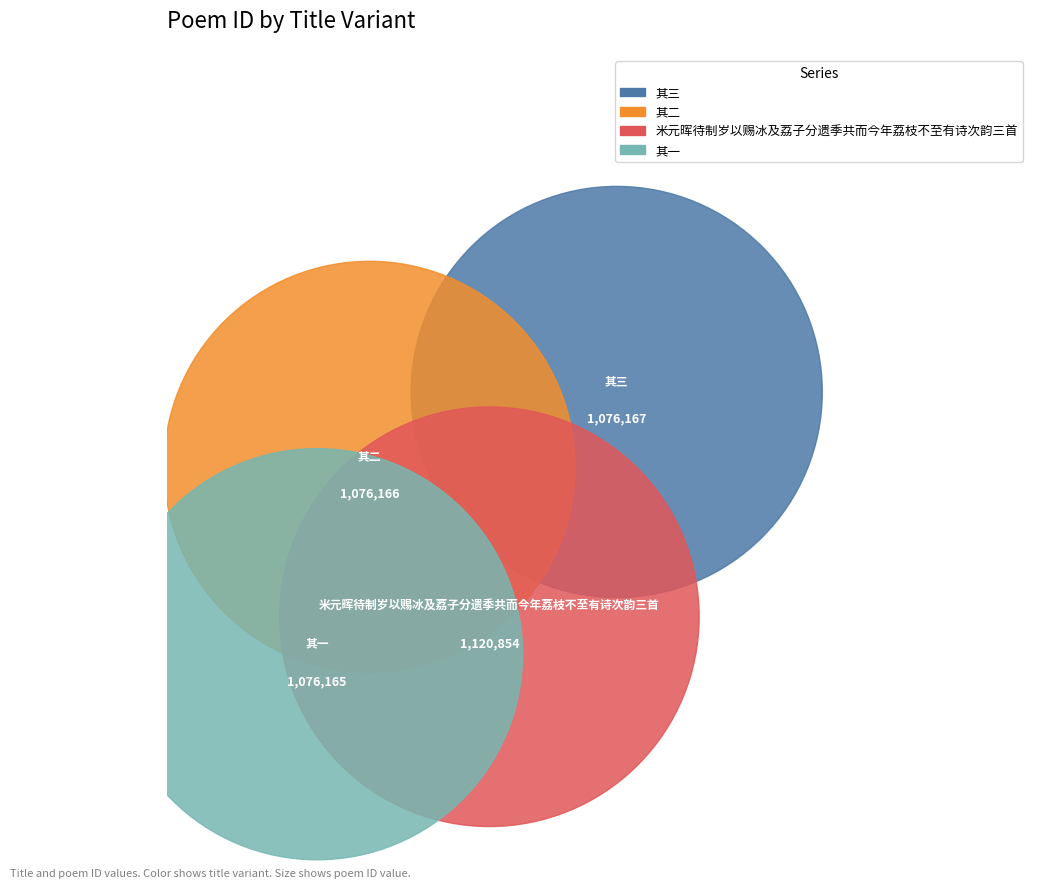

To the nearest percent, what percentage of the pie is 其二?

25%